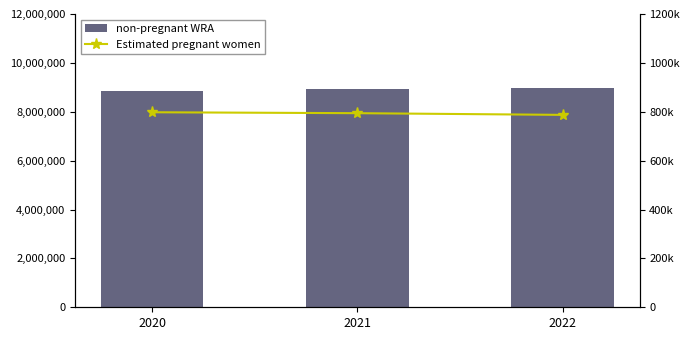

At which category does the chart reach its peak across all series?

2022